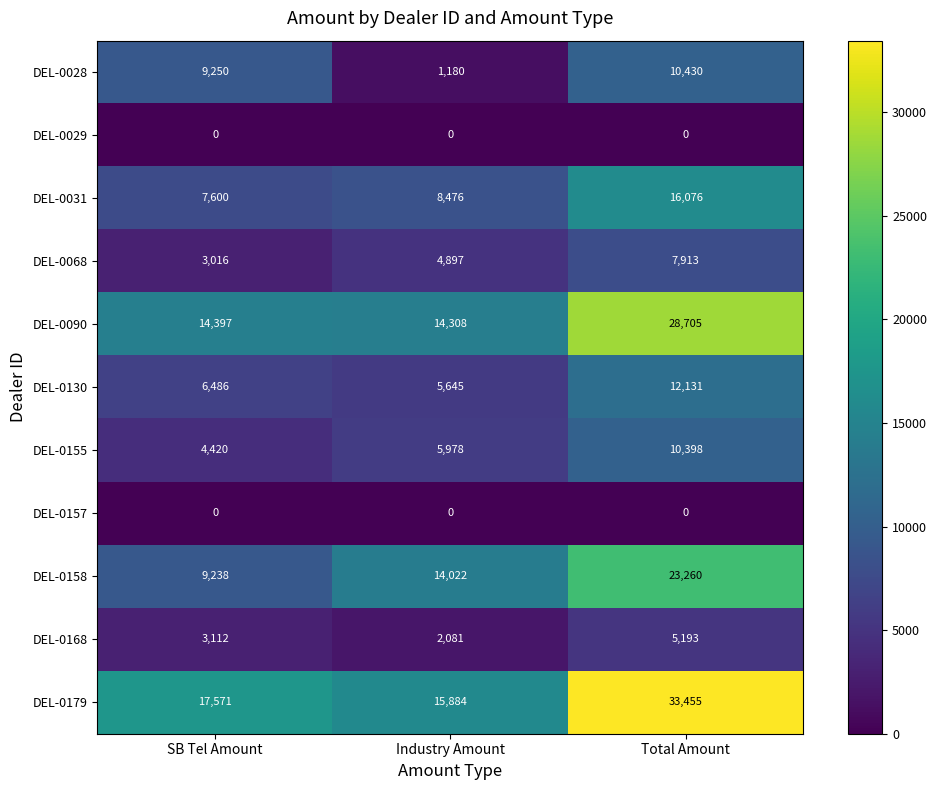

At how many categories does at least one series exceed 18245?

1